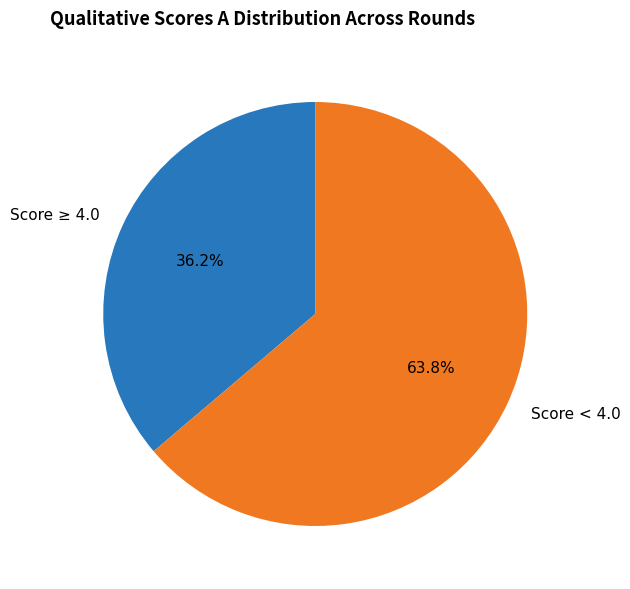

How many slices are in this pie chart?

2